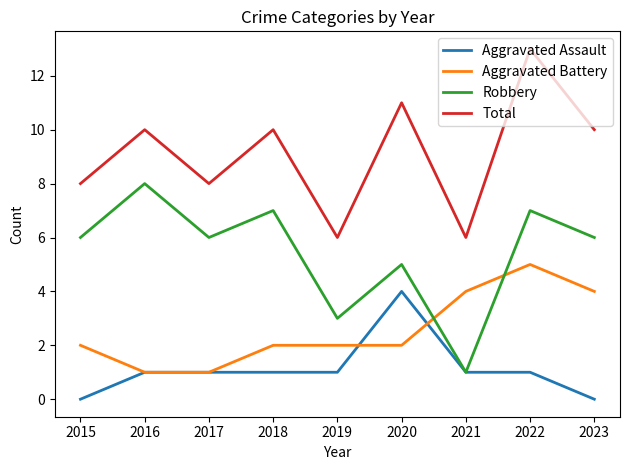

How many distinct data groups are displayed?

4